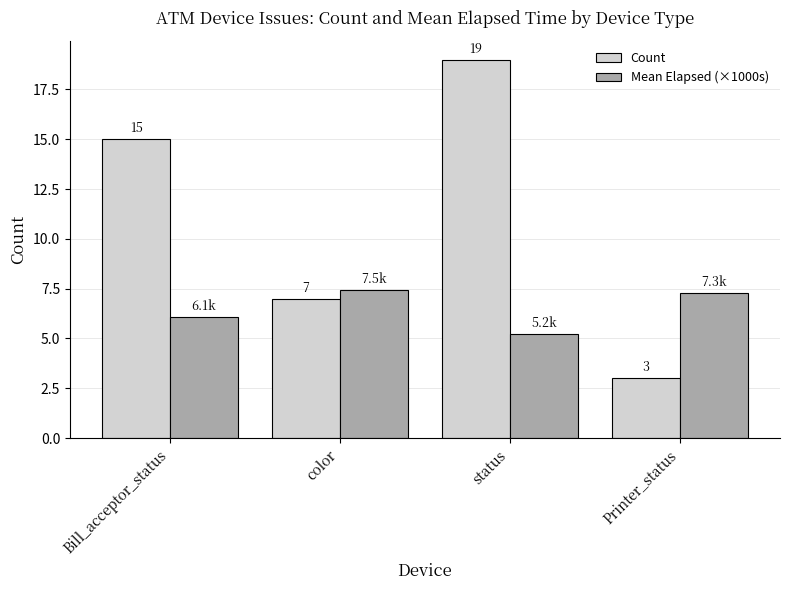

The value of Mean Elapsed (×1000s) at status is 5.2. True or false?

True